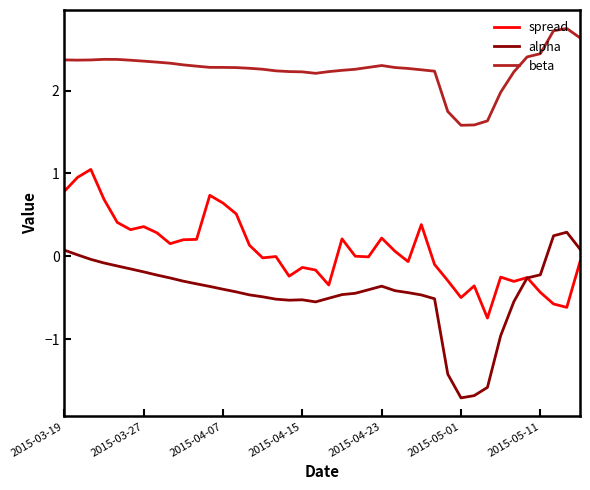

True or false: beta and spread cross at least once.

False